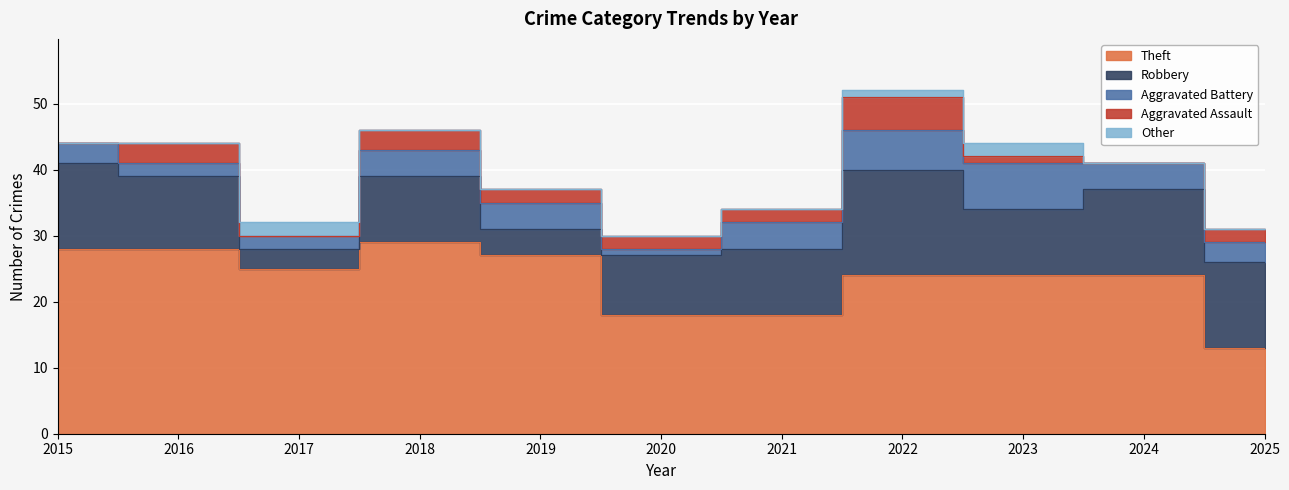

True or false: Aggravated Battery and Robbery intersect in this chart.

False